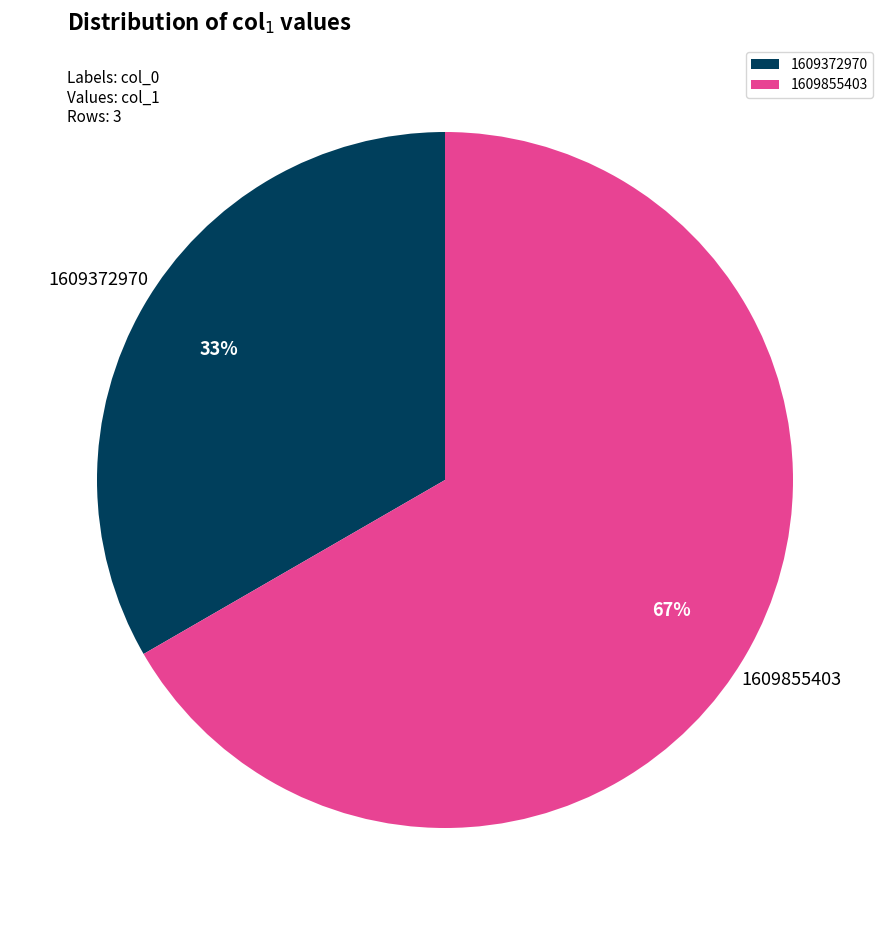

Is 1609372970 the majority of the pie?

No